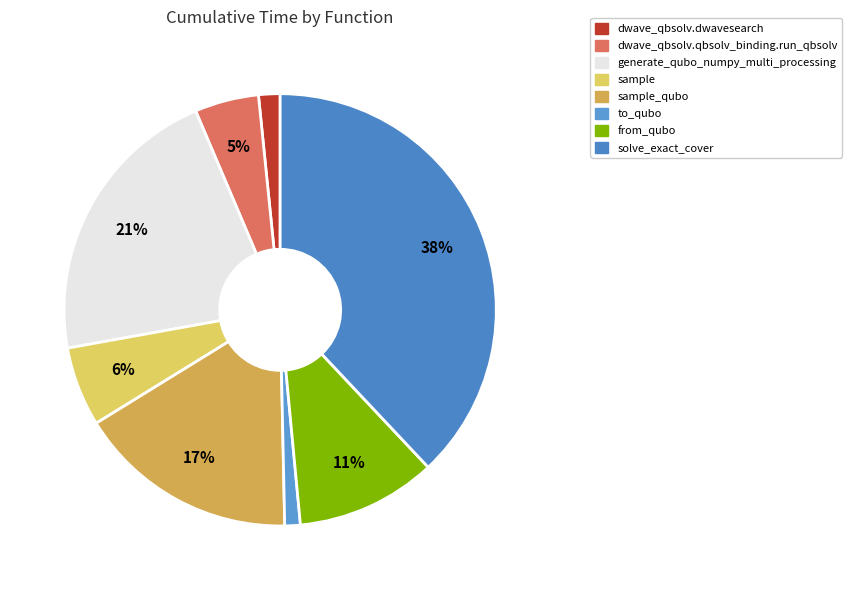

Count the number of slices in the pie.

8